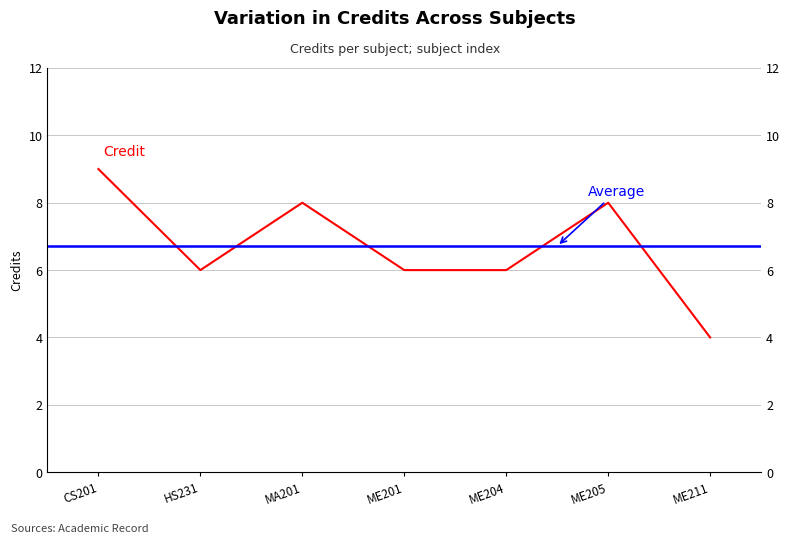

Reading left to right, list all the values displayed in this chart.

9	6	8	6	6	8	4